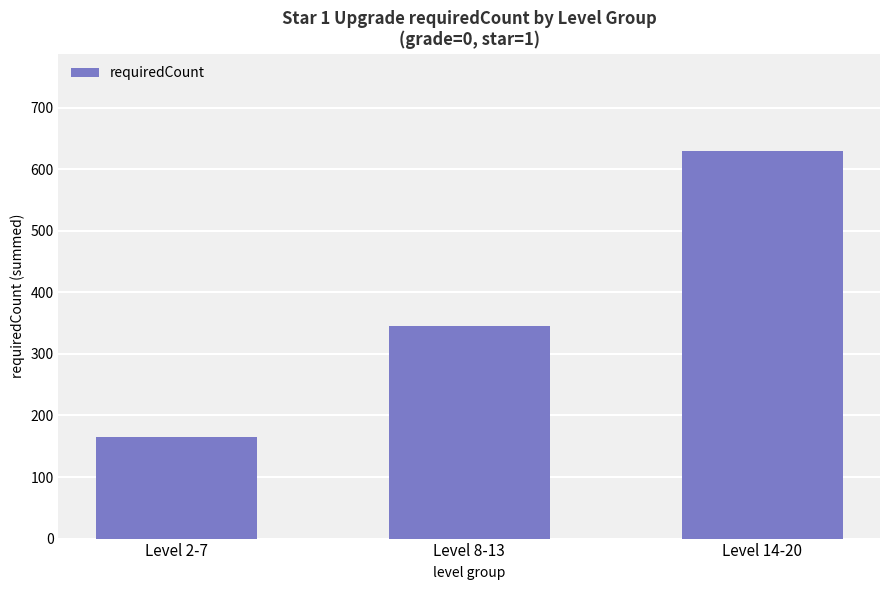

How many distinct data groups are displayed?

1